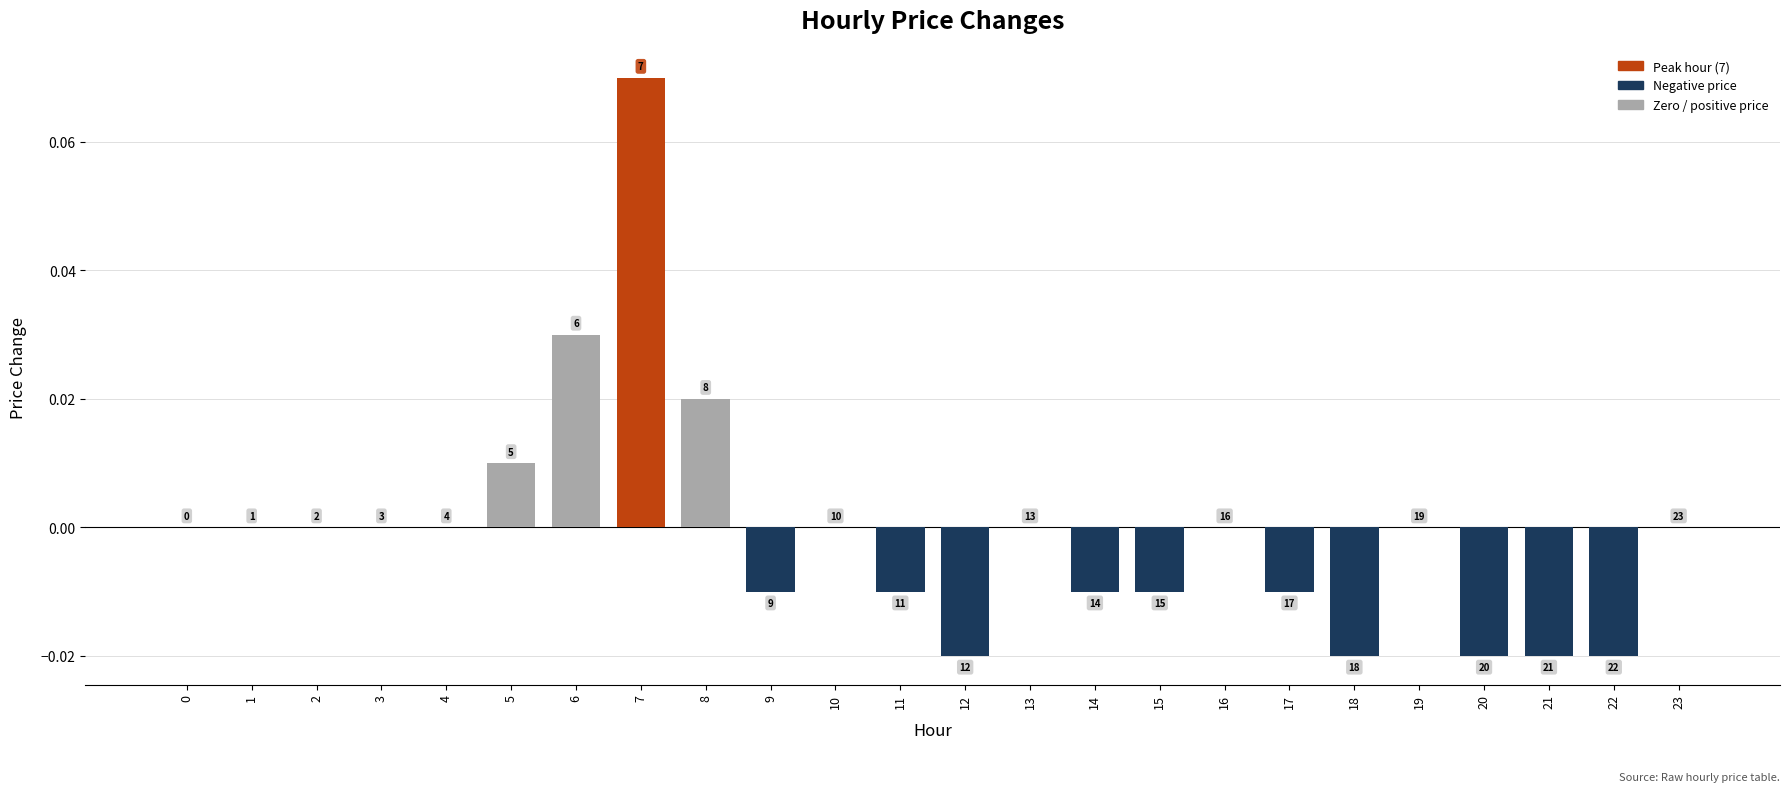

Are the bars horizontal?

No